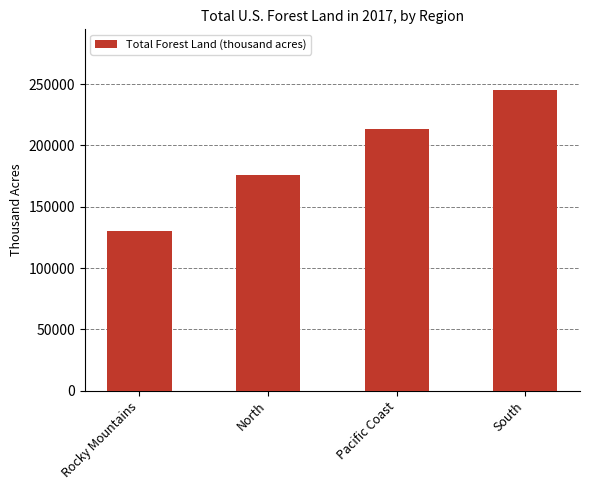

What is the value of the 1st bar from the left?

130641